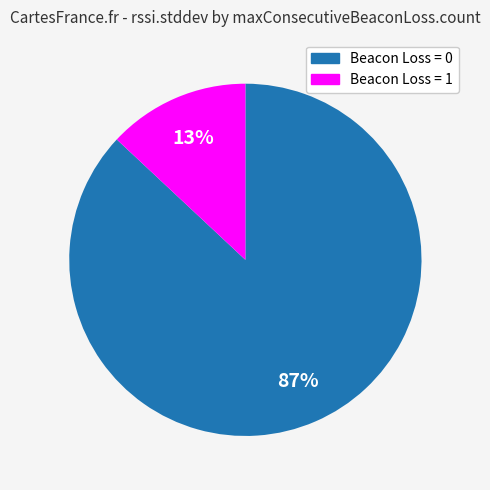

Count the number of slices in the pie.

2